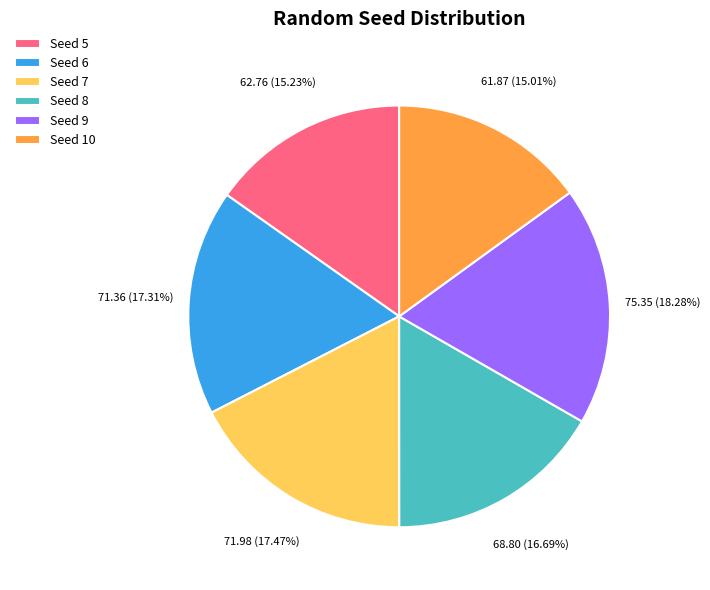

Does Seed 8 account for over 50% of the chart?

No